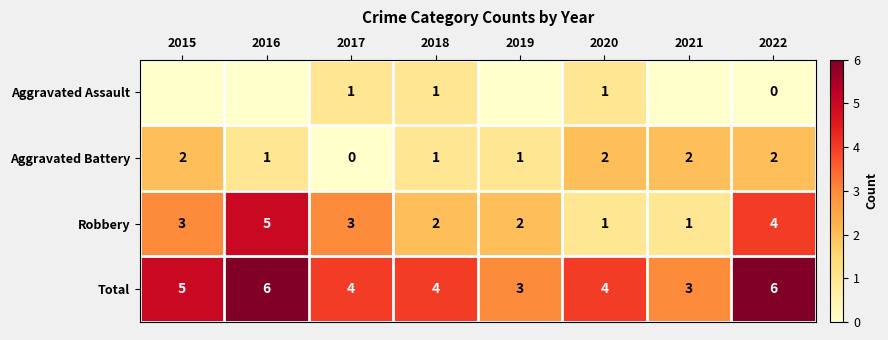

What is the sum of all Total values?

35